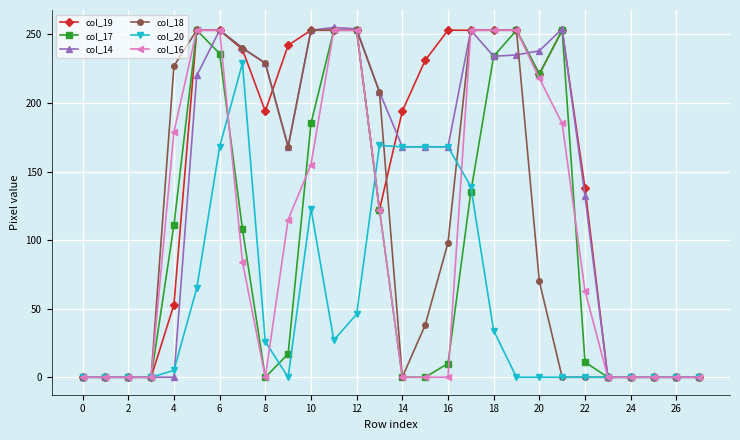

Which series has the largest range (max minus min)?

col_14